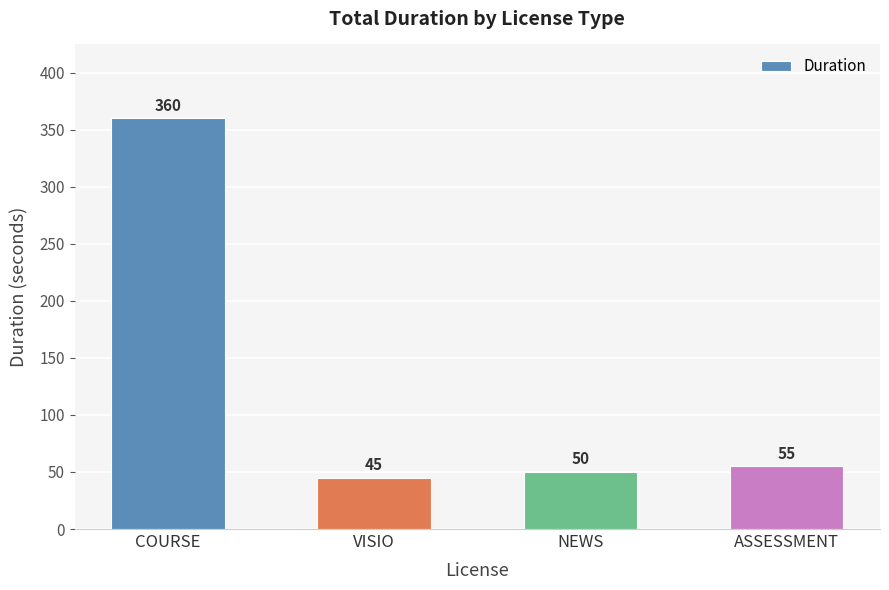

Where is the data nearest to the value 202?

ASSESSMENT